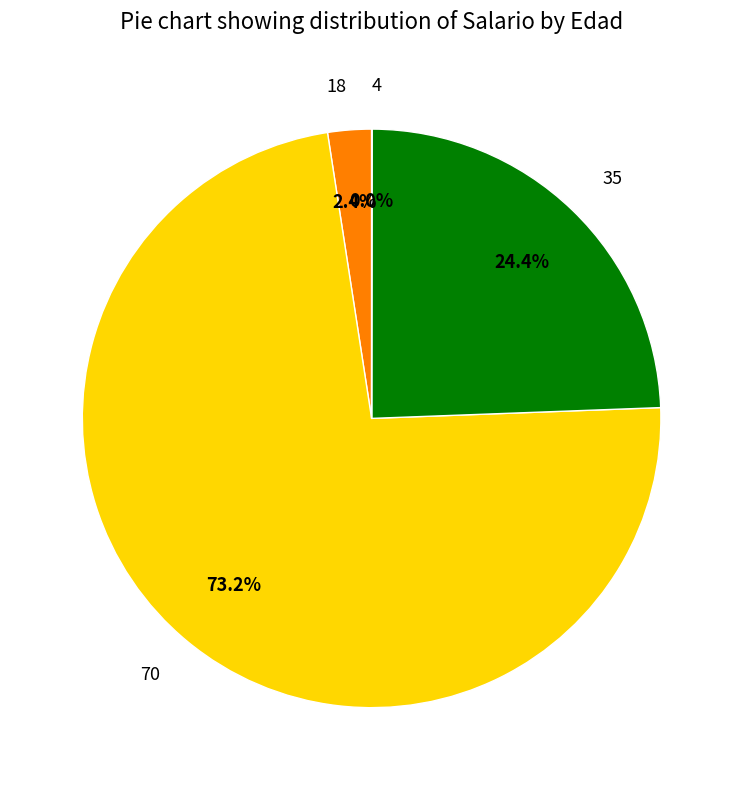

To the nearest percent, what is the combined percentage of 18 and 70?

76%